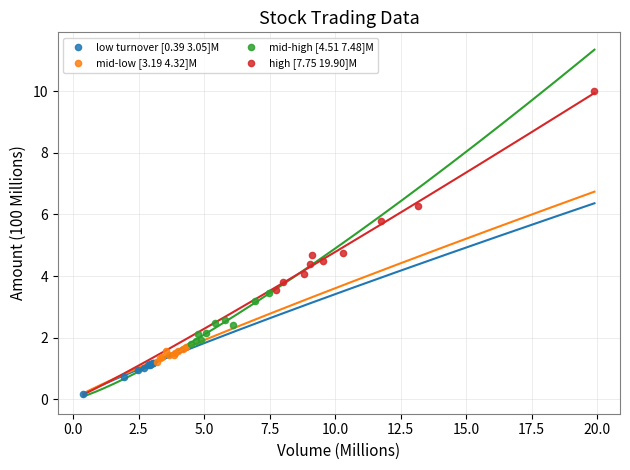

What are all the series names shown in the legend?

low turnover [0.39 3.05]M, mid-low [3.19 4.32]M, mid-high [4.51 7.48]M, high [7.75 19.90]M